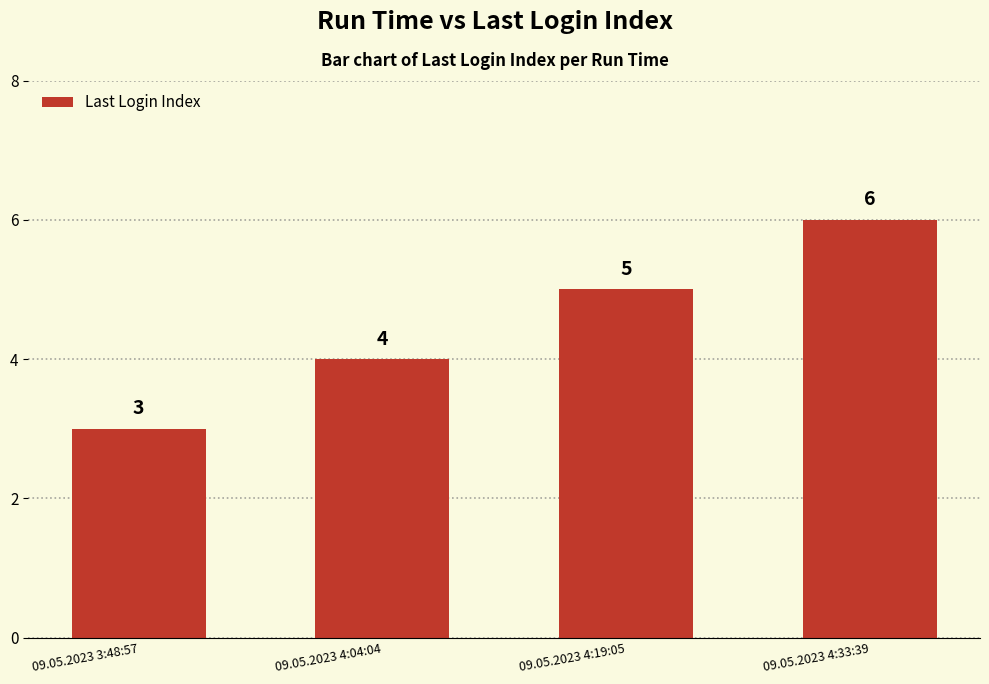

Between 09.05.2023 4:04:04 and 09.05.2023 3:48:57, which is larger?

09.05.2023 4:04:04